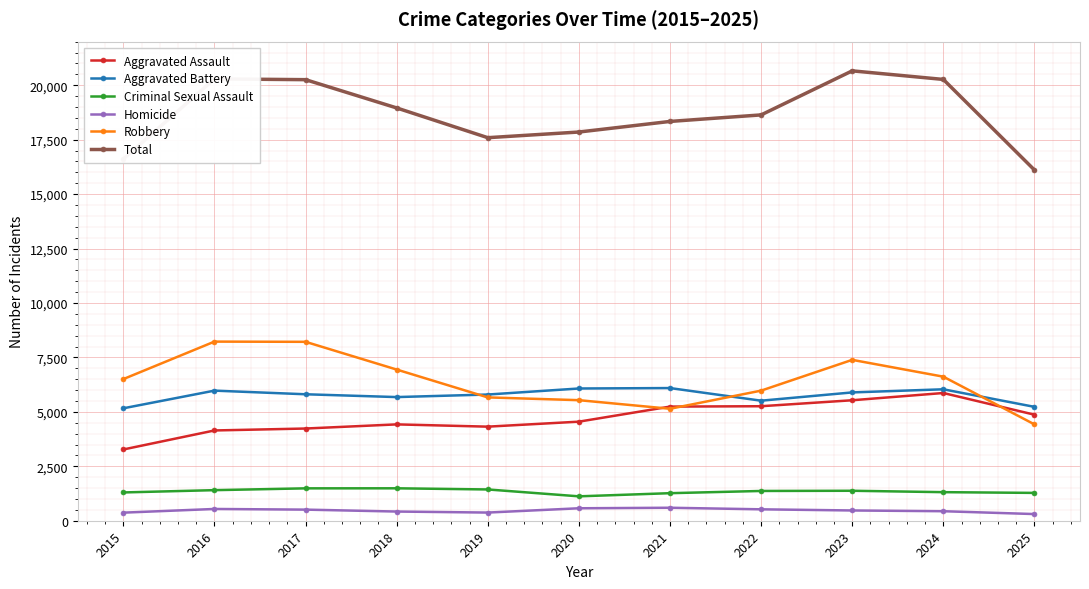

What is the highest value of the Total series?

20658